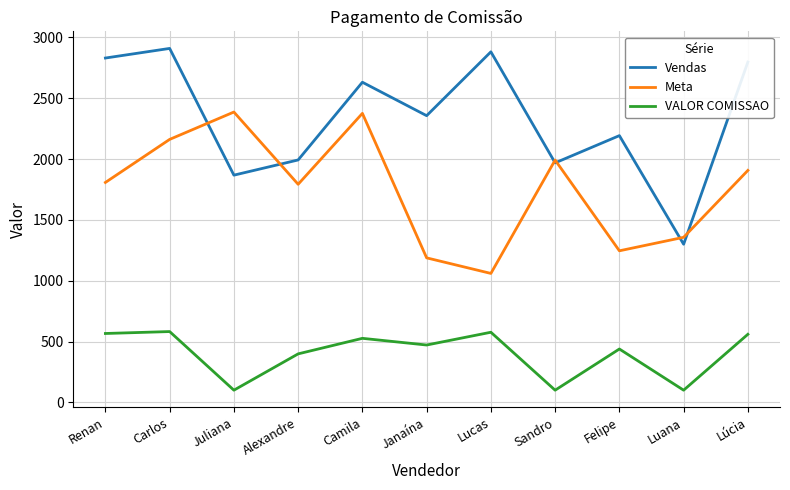

True or false: VALOR COMISSAO and Vendas cross at least once.

False